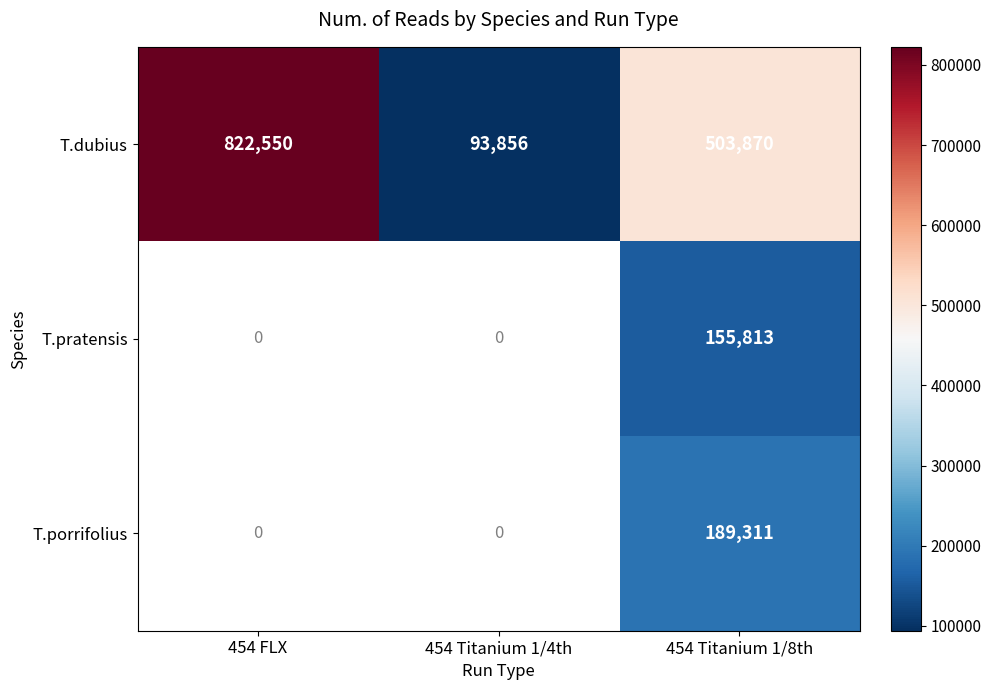

Rank the categories by T.dubius value from lowest to highest.

454 Titanium 1/4th, 454 Titanium 1/8th, 454 FLX